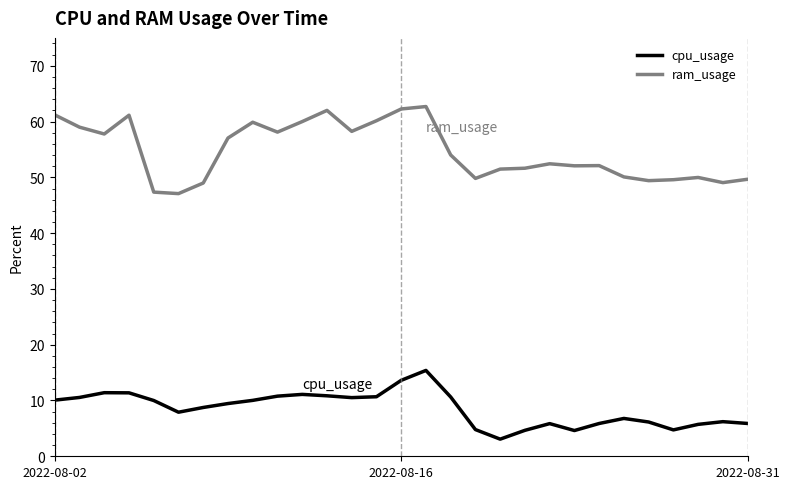

What is the maximum value shown in the chart?

62.7